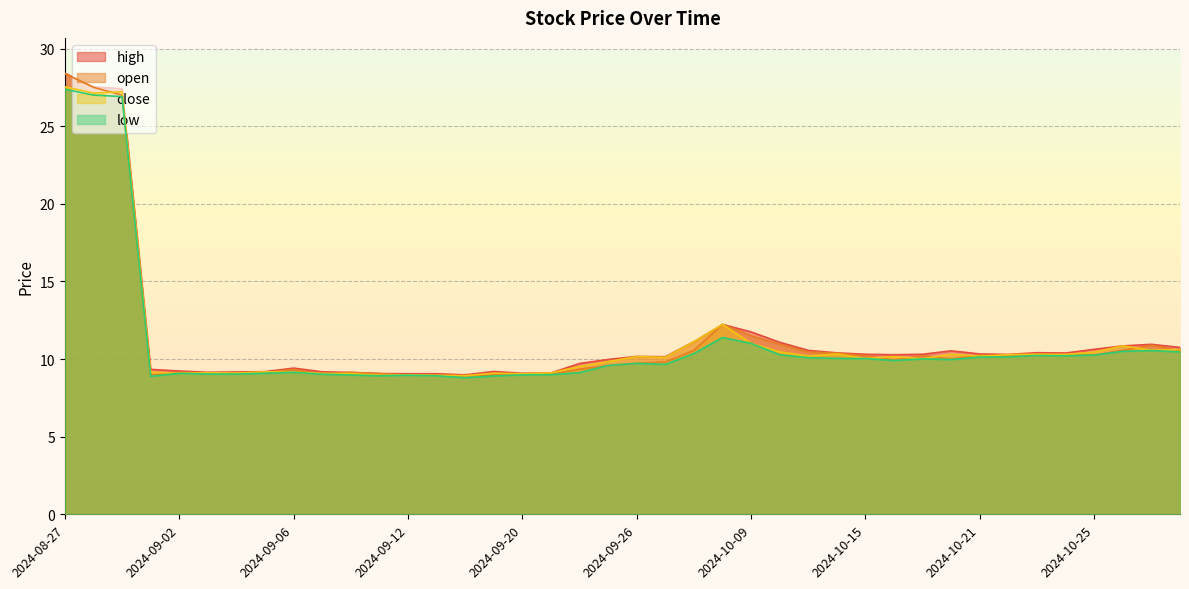

How many data points in open are above 10?

19